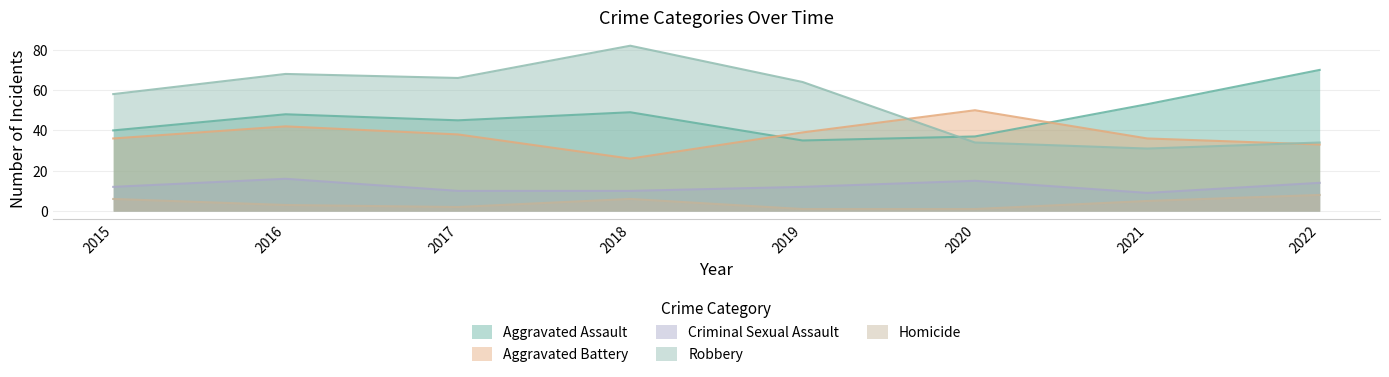

The Aggravated Assault series shows 48 at 2016. True or false?

True